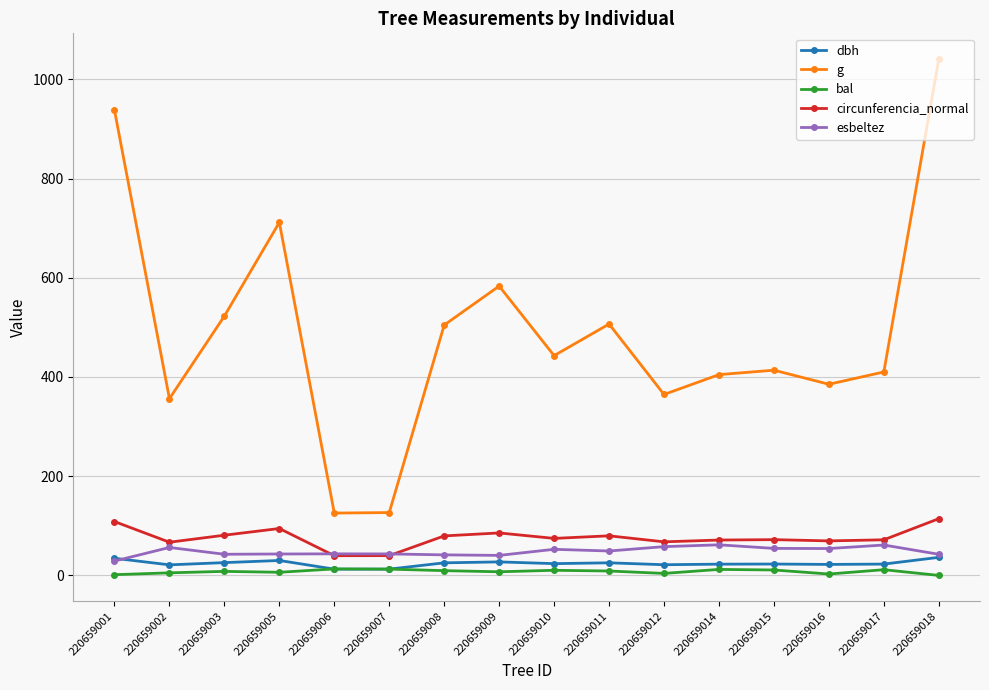

True or false: circunferencia_normal and dbh cross at least once.

False